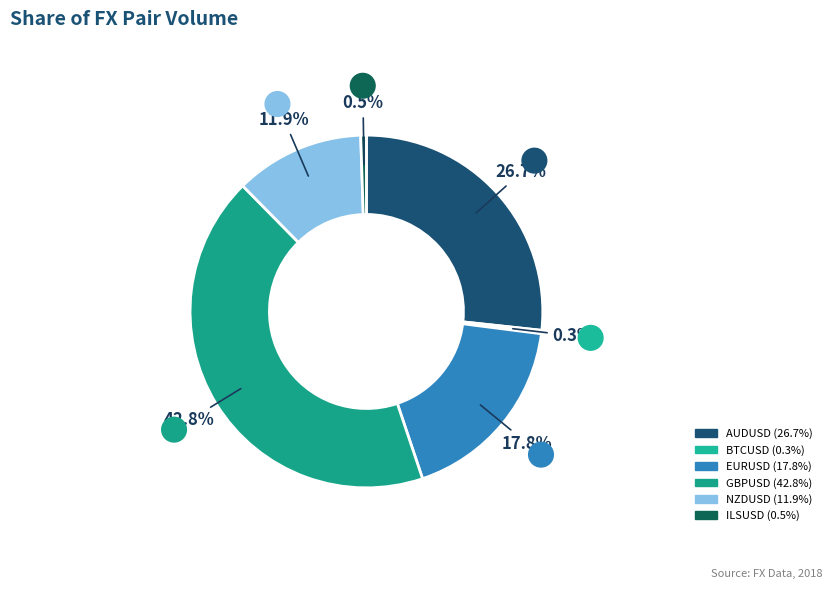

How many segments does this pie chart have?

6